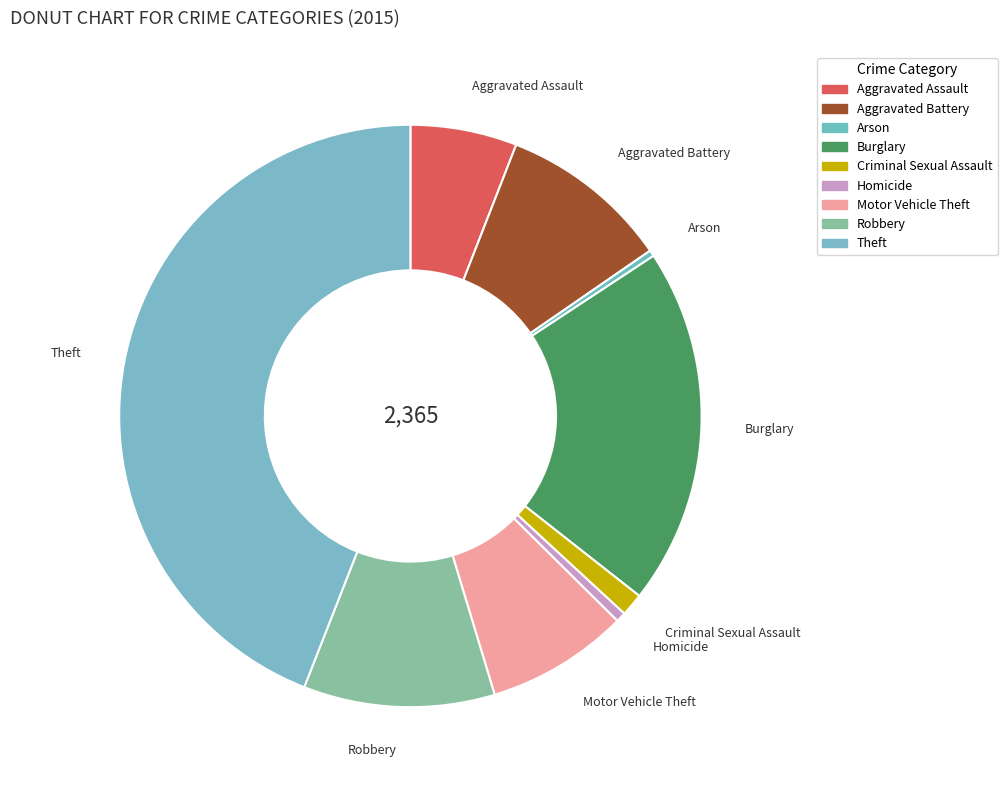

Is it true that Motor Vehicle Theft is 1% of the pie?

False